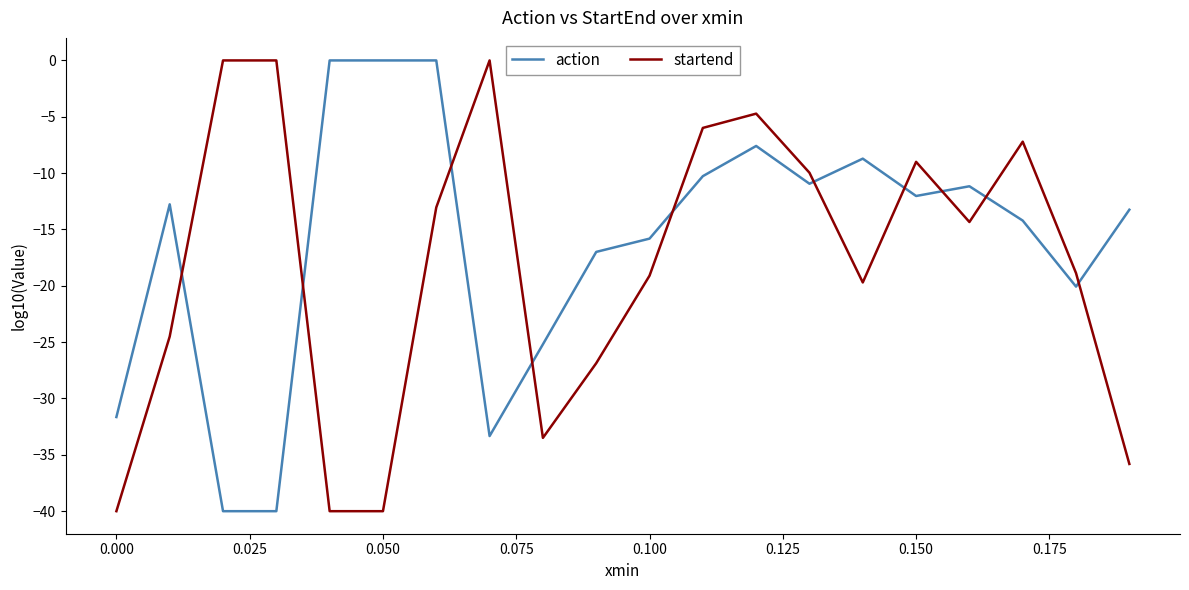

Rank the series by their average value, from lowest to highest.

startend, action